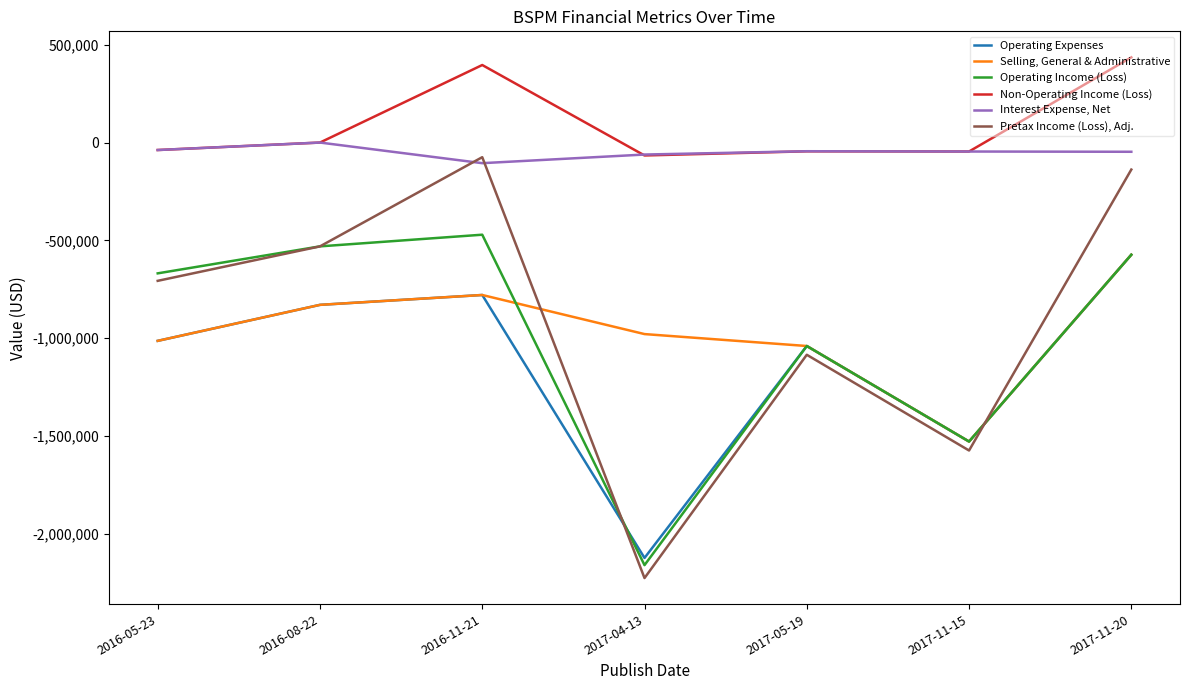

How many lines are shown in the chart?

6